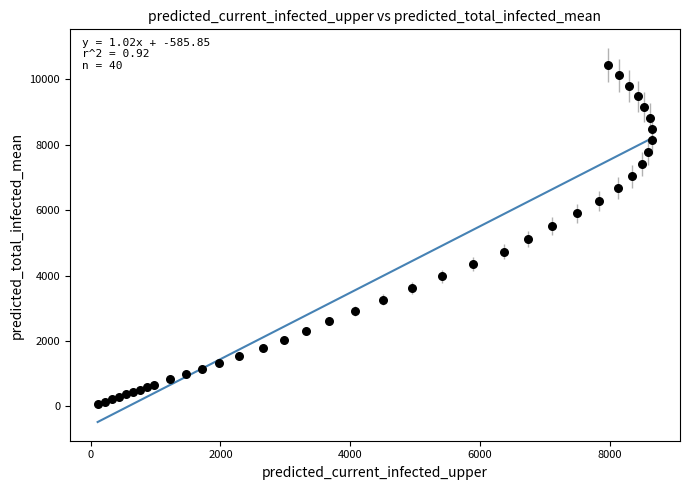

What is the range of X values (max minus min)?

8541